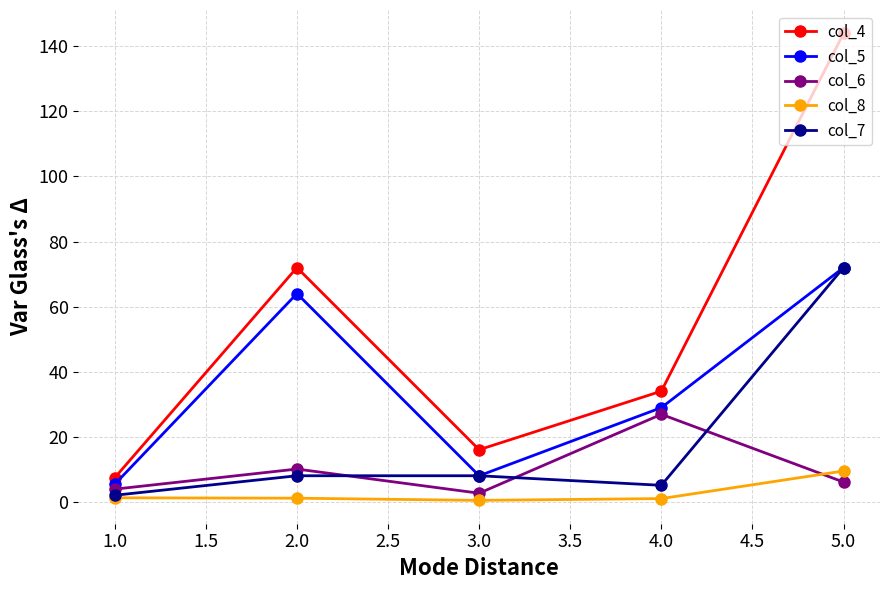

What is the label of the 1st point from the right?

5.0